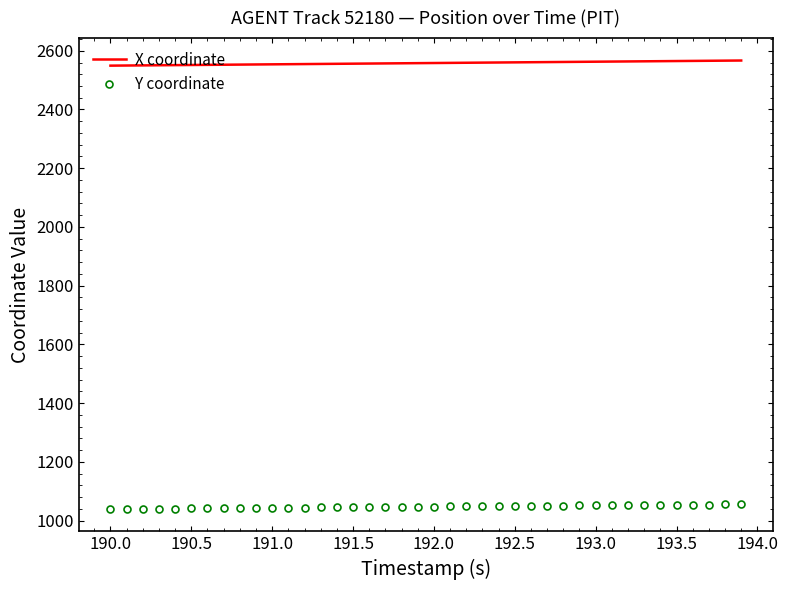

List the series in order of their peak value, highest first.

X coordinate, Y coordinate